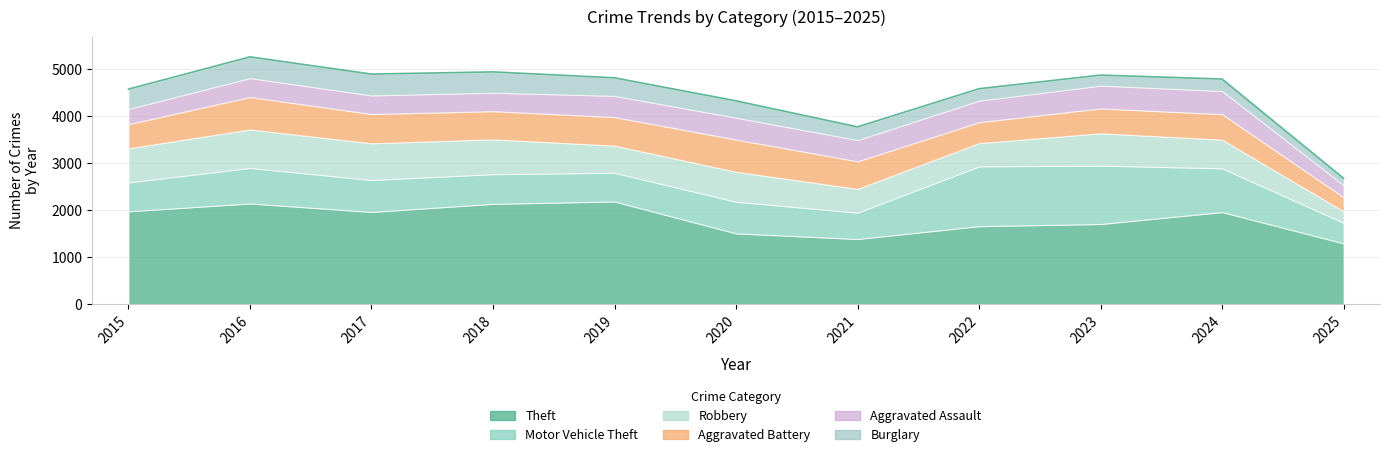

At how many categories does at least one series exceed 804?

11